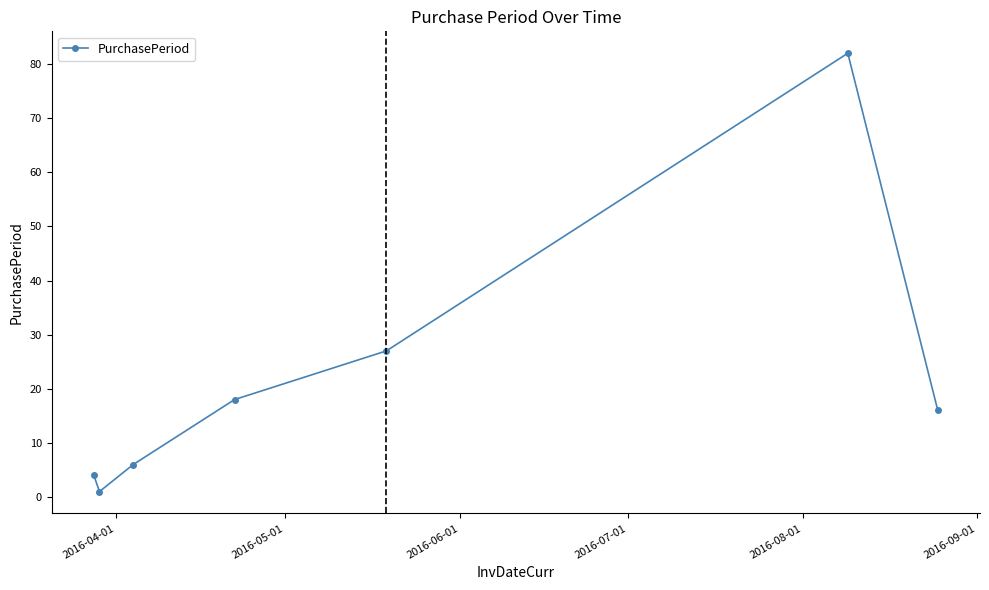

What is the value of the 6th point from the left?

82